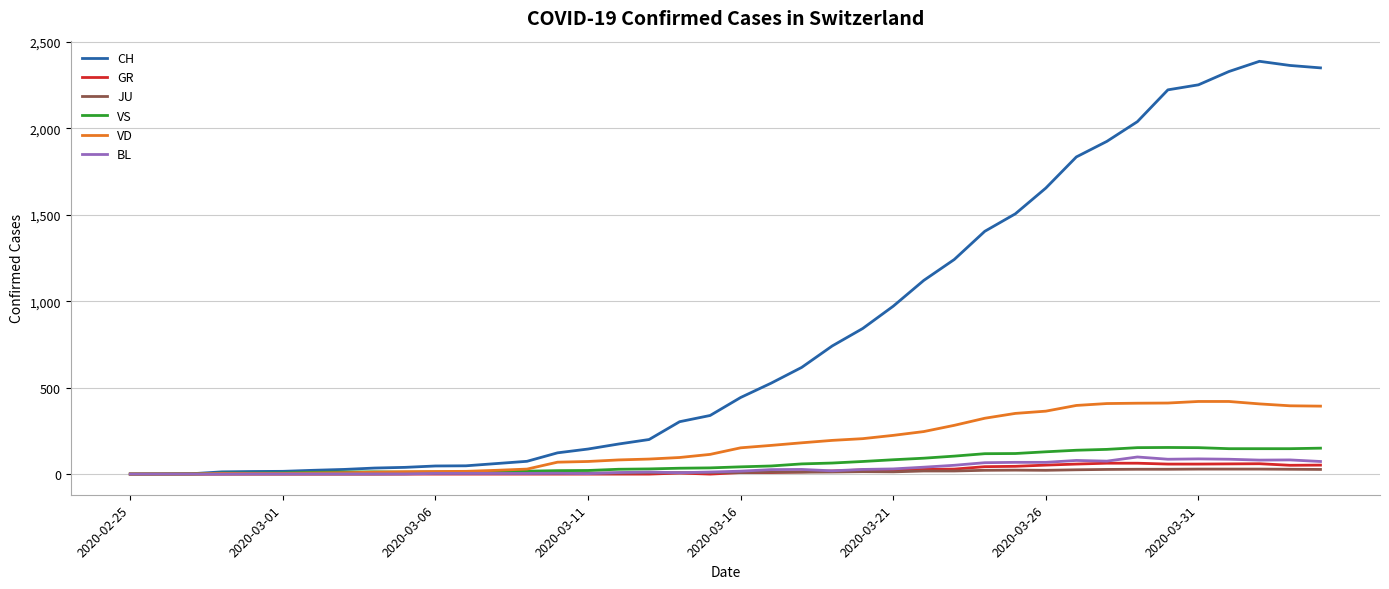

What is the difference between the second highest and second lowest values in the CH series?

2362